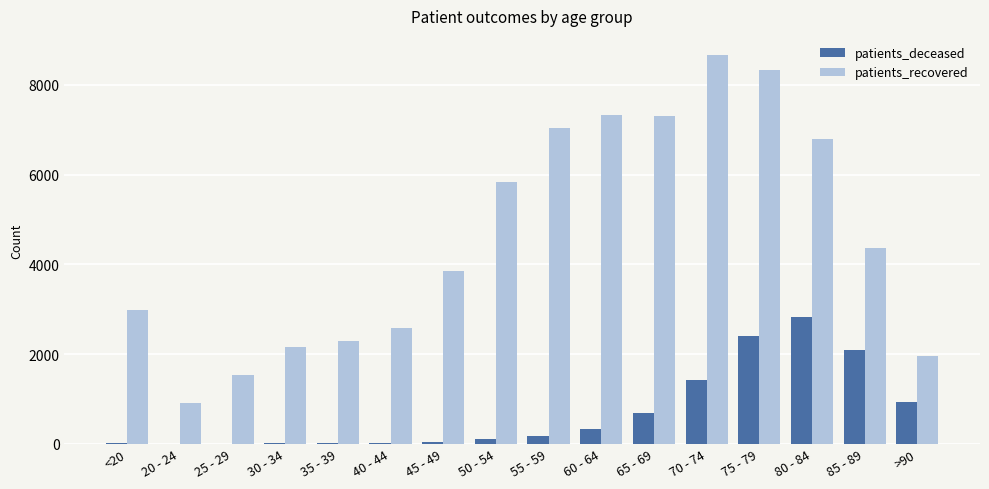

At which label is patients_recovered closest to 4788?

85 - 89